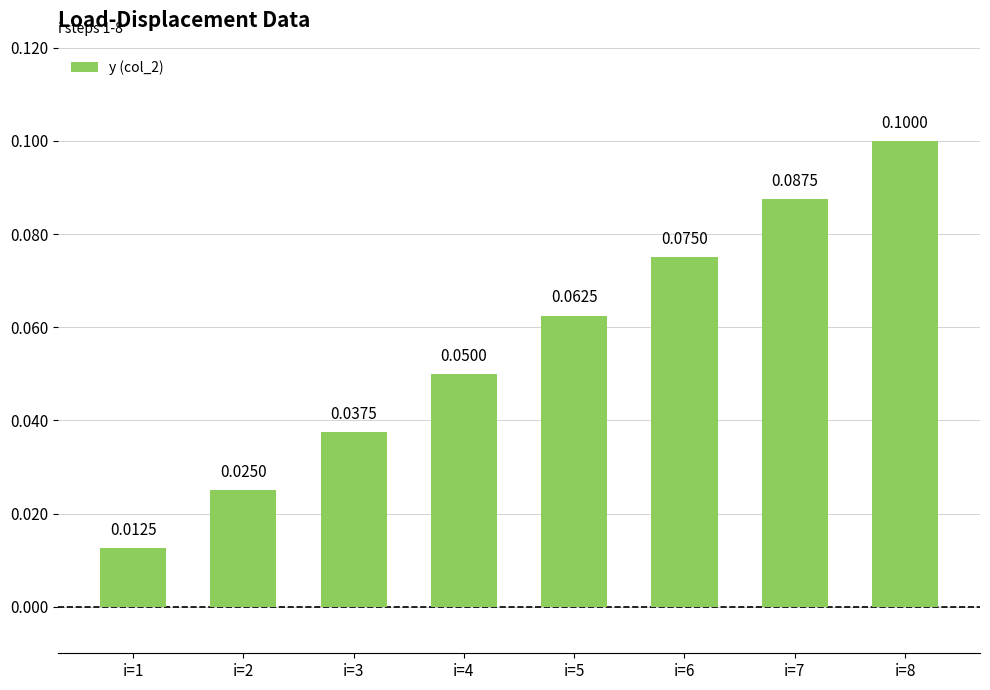

What is the difference between the maximum and minimum values?

0.1